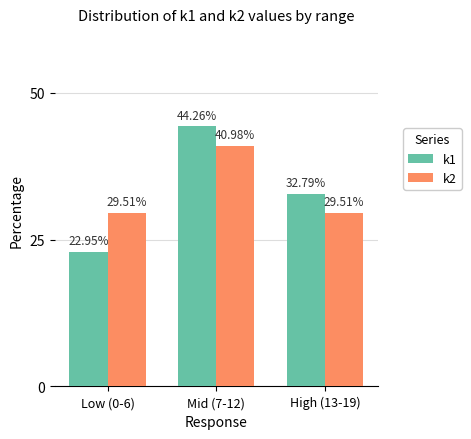

At which category is the sum across all series the highest?

Mid (7-12)